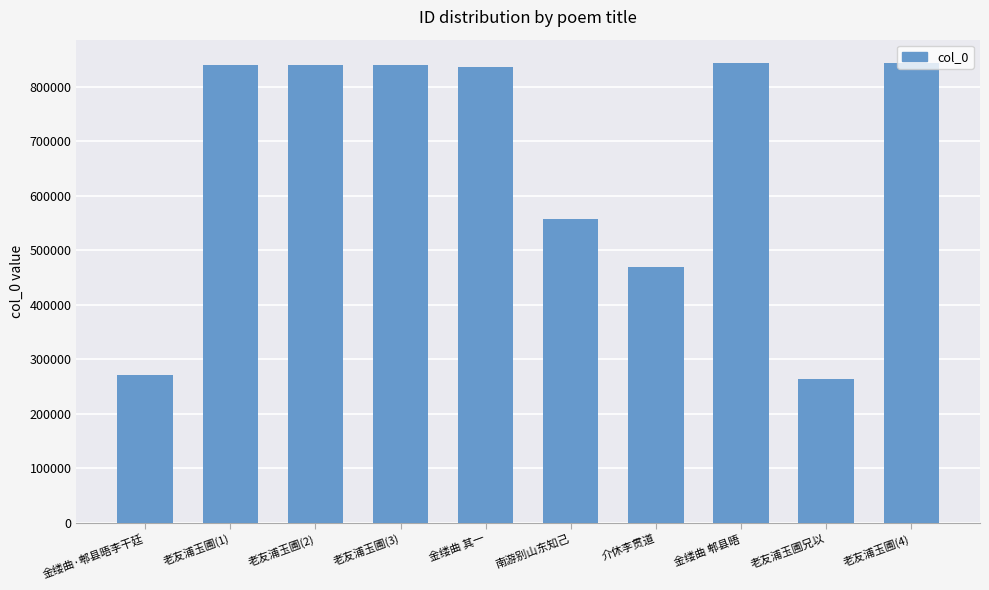

What is the sum of all values?

6603204